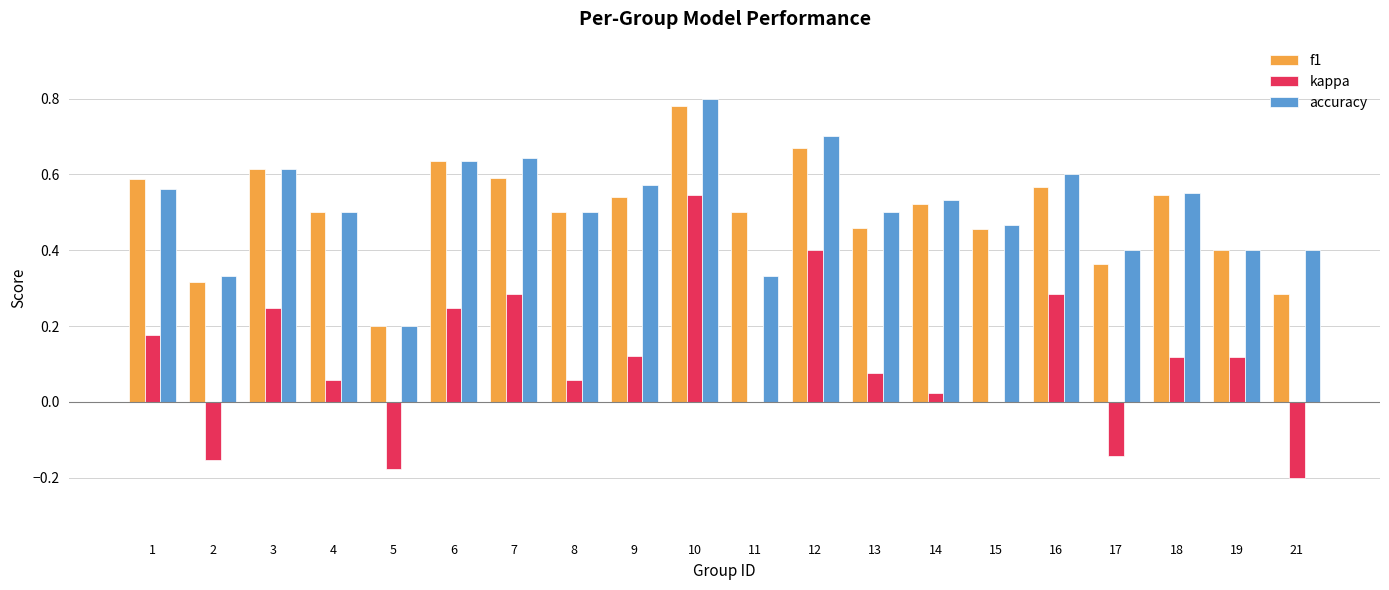

Between 11 and 18, which series saw the biggest shift?

accuracy